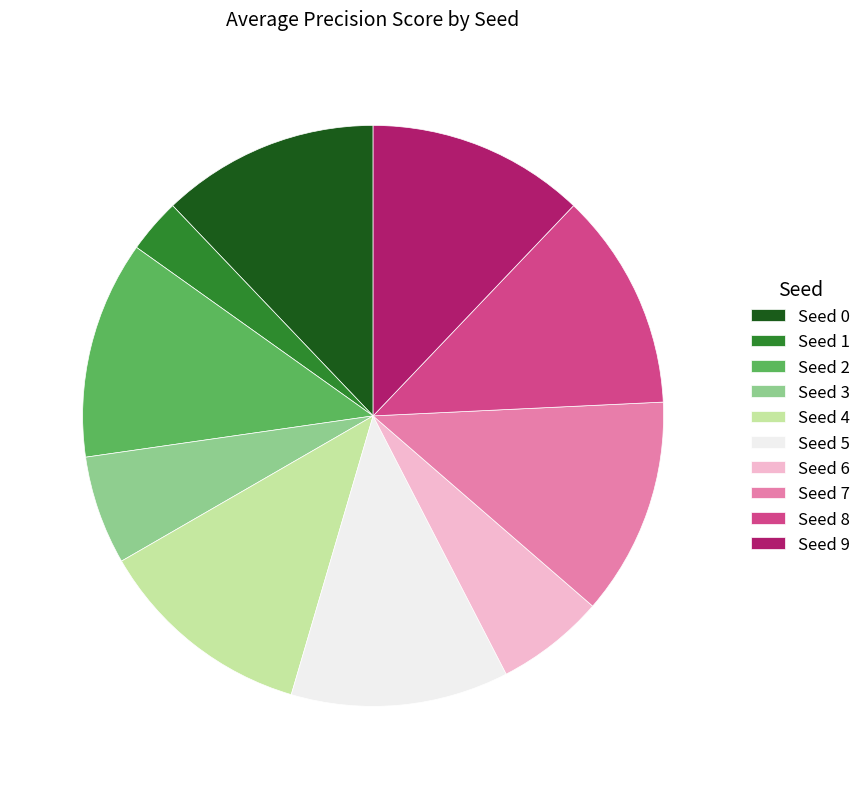

What is the smallest slice in the pie chart?

Seed 1